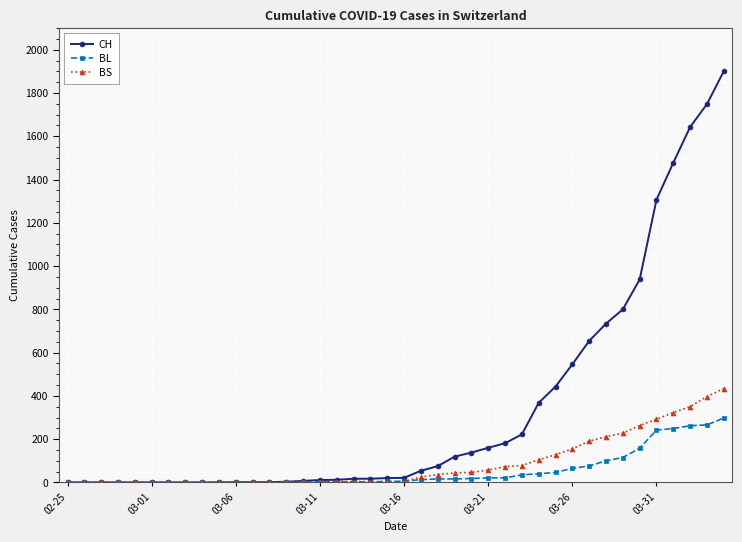

What is the value of the BS point at the 33rd from the left?

211